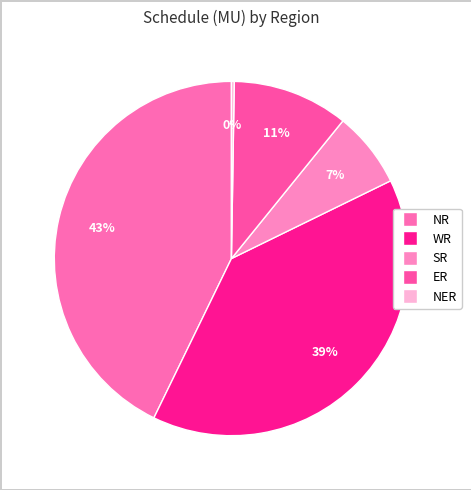

To the nearest percent, what is the average slice percentage?

20%